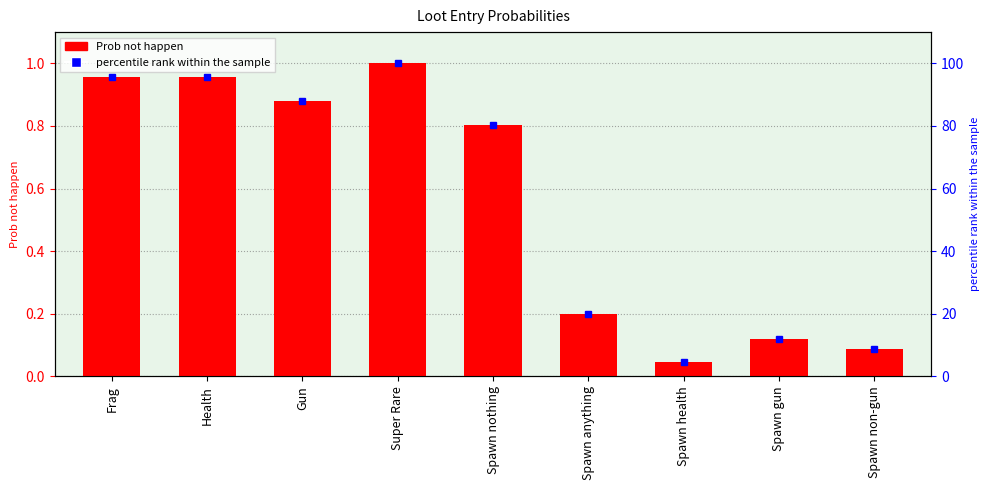

What is the sum of all Prob not happen values?

5.0